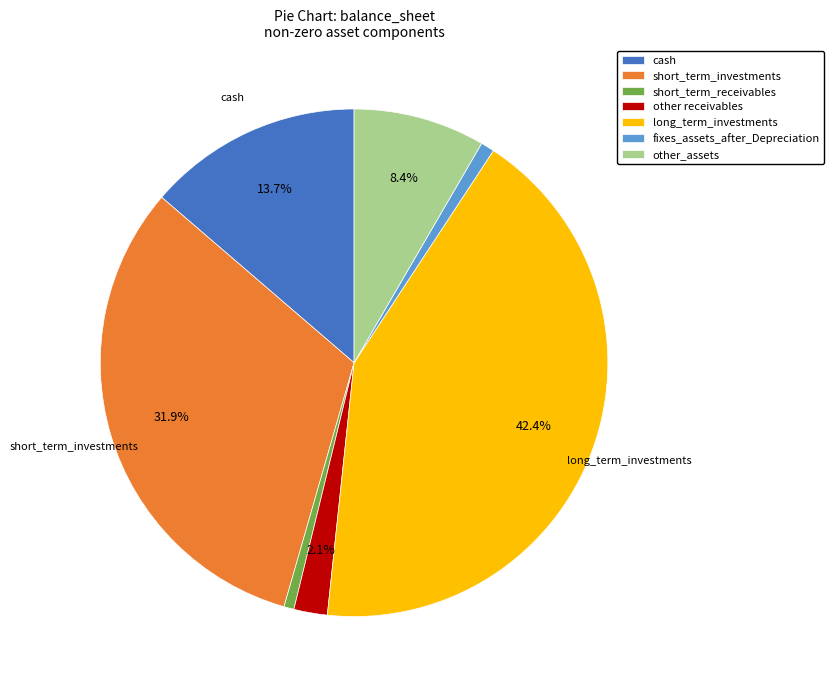

True or false: fixes_assets_after_Depreciation accounts for 1% of the total.

True